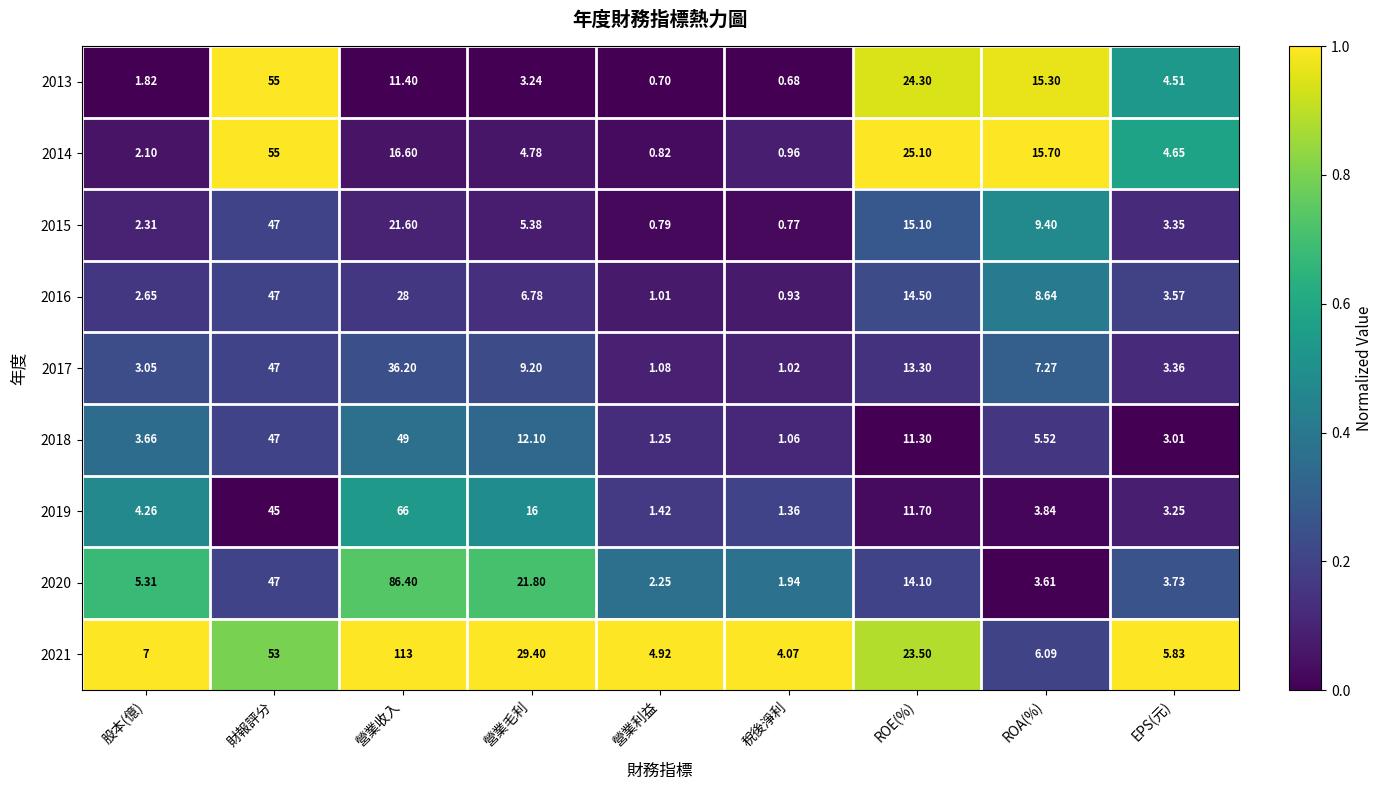

Is the value of 2018 at 稅後淨利 greater than the value of 2019 at ROA(%)?

No